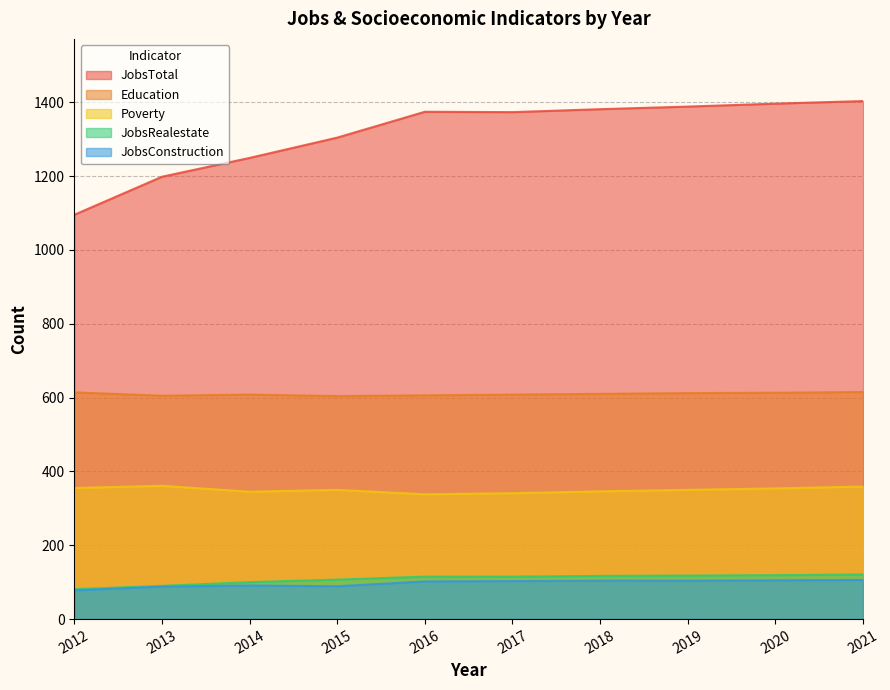

Is the value of JobsRealestate at 2018 greater than the value of JobsConstruction at 2021?

Yes